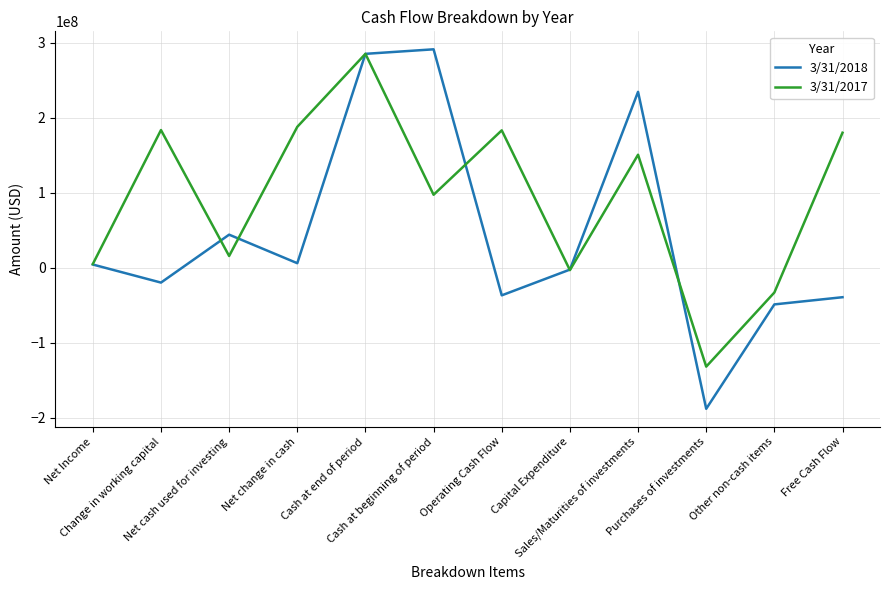

The value of 3/31/2018 at Operating Cash Flow is -36859000. True or false?

True